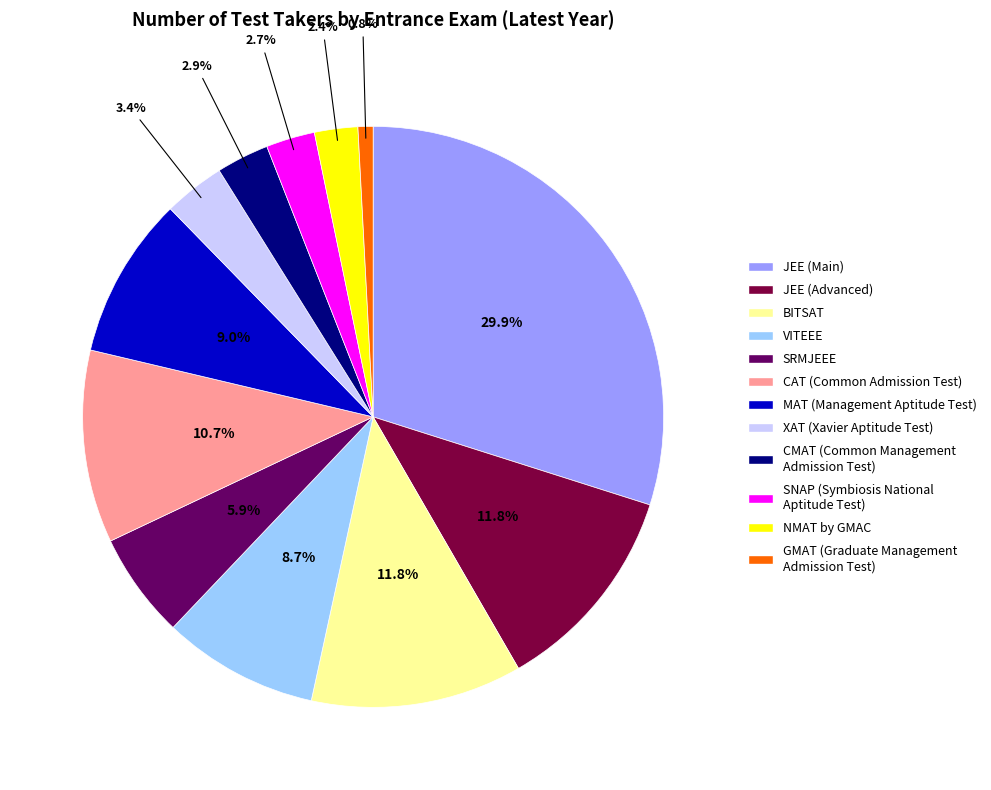

Which slice is the largest?

JEE (Main)